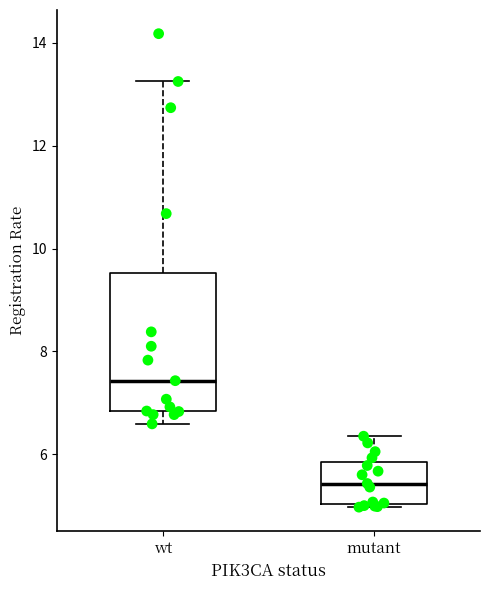

Reading left to right, read every box against the y-axis: the position of its median line, the range the box covers, and the ends of its whiskers. The values are not printed on the chart, so give them approximately, as read against the axis.

wt: median 7.4, box 6.8 to 9.6, whiskers 6.6 to 13.2
mutant: median 5.4, box 5.0 to 5.8, whiskers 5.0 to 6.4